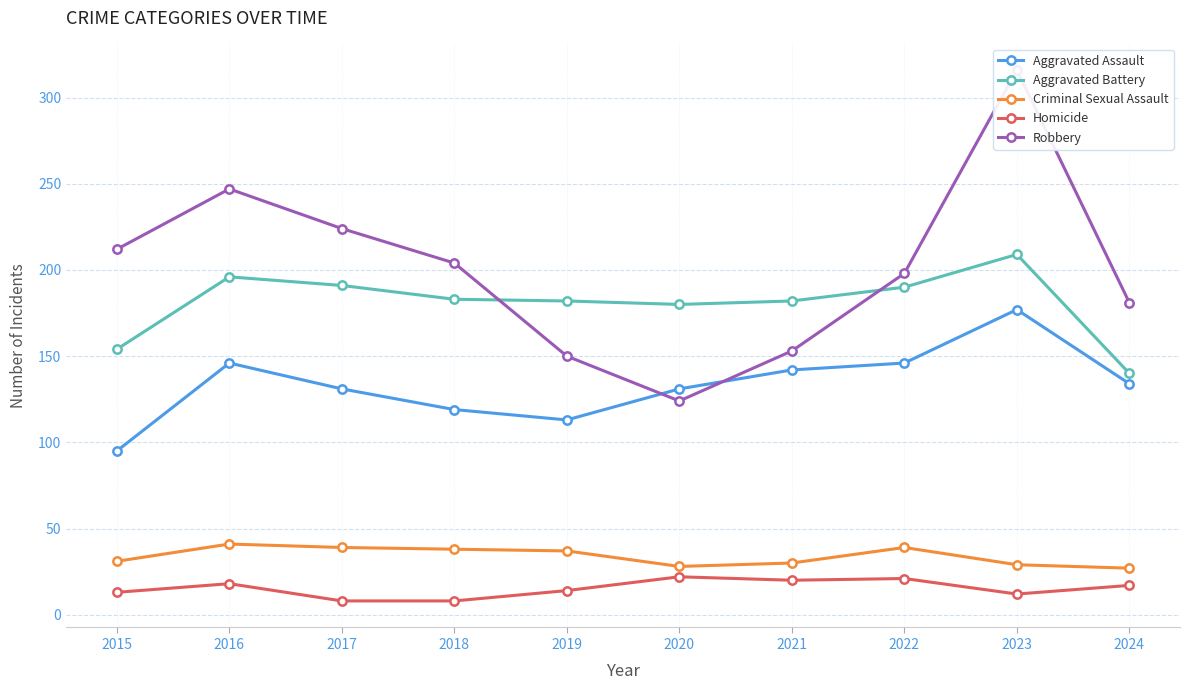

True or false: Aggravated Assault and Criminal Sexual Assault intersect in this chart.

False